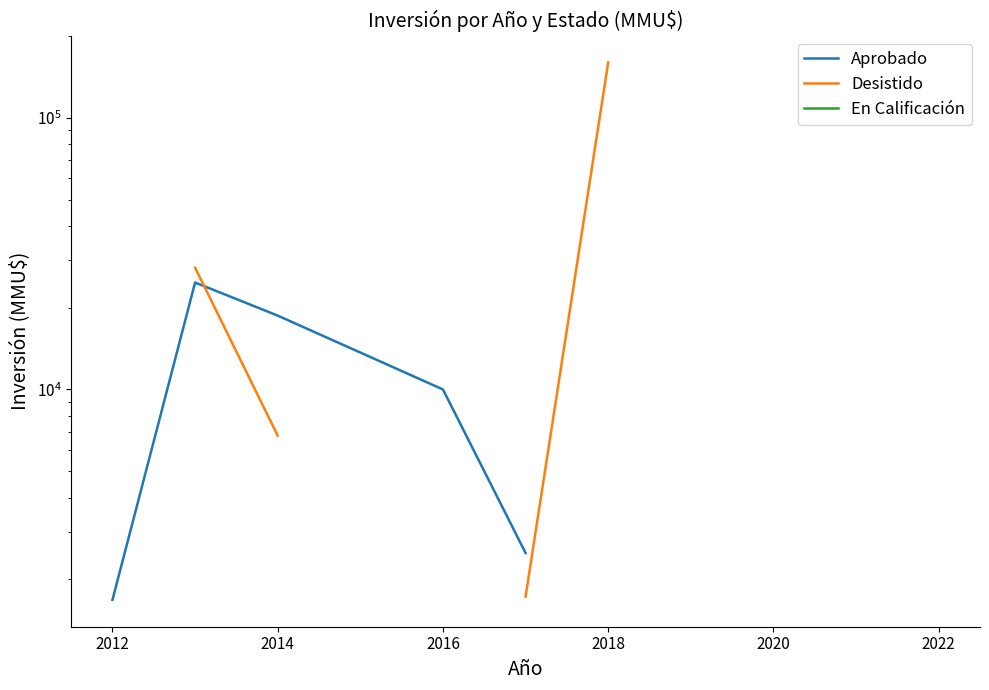

What is the value of the Aprobado point at the 3rd from the left?

18700.0